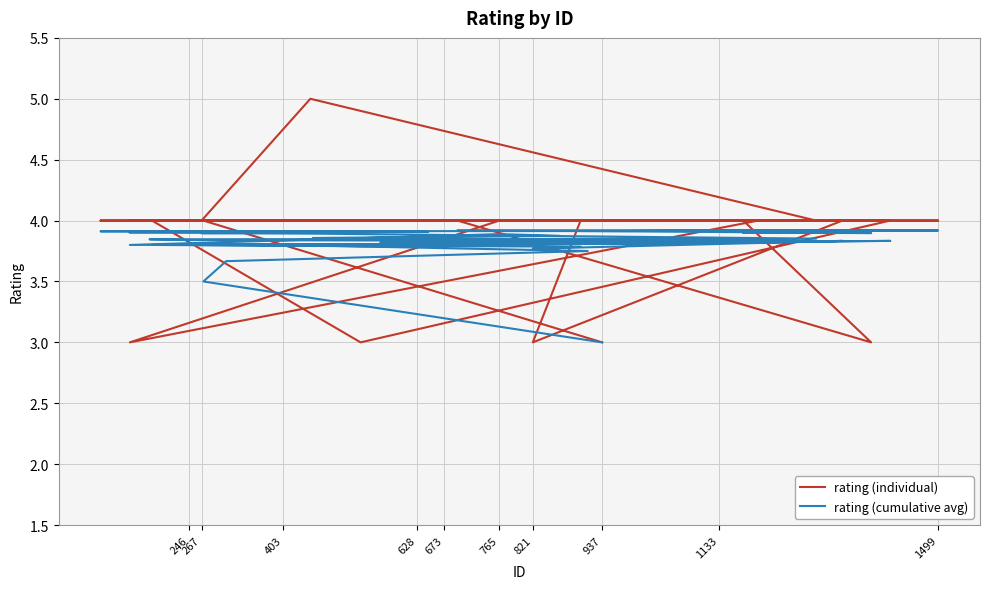

Reading right to left, extract all data points from this chart.

rating (individual): 4.0	3.0	4.0	4.0	4.0	4.0	4.0	4.0	4.0	4.0	4.0	4.0	5.0	4.0	4.0	4.0	4.0	4.0	4.0	4.0	4.0	3.0	4.0	4.0	4.0	4.0	4.0	3.0	4.0	4.0	3.0	4.0	4.0	4.0	4.0	4.0	4.0	4.0	4.0	3.0
rating (cumulative avg): 3.9	3.9	3.9	3.9	3.9	3.9	3.9	3.9	3.9	3.9	3.9	3.9	3.9	3.9	3.8	3.8	3.8	3.8	3.8	3.8	3.8	3.8	3.8	3.8	3.8	3.8	3.8	3.8	3.8	3.8	3.8	3.9	3.9	3.9	3.8	3.8	3.8	3.7	3.5	3.0